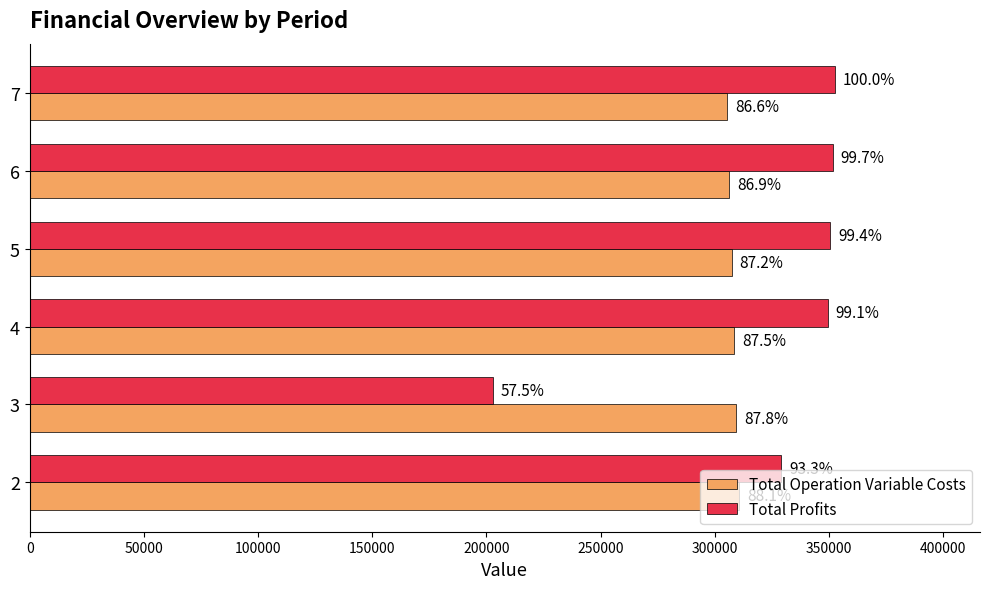

What is the value of the Total Profits bar at the 6th from the left?

352639.6